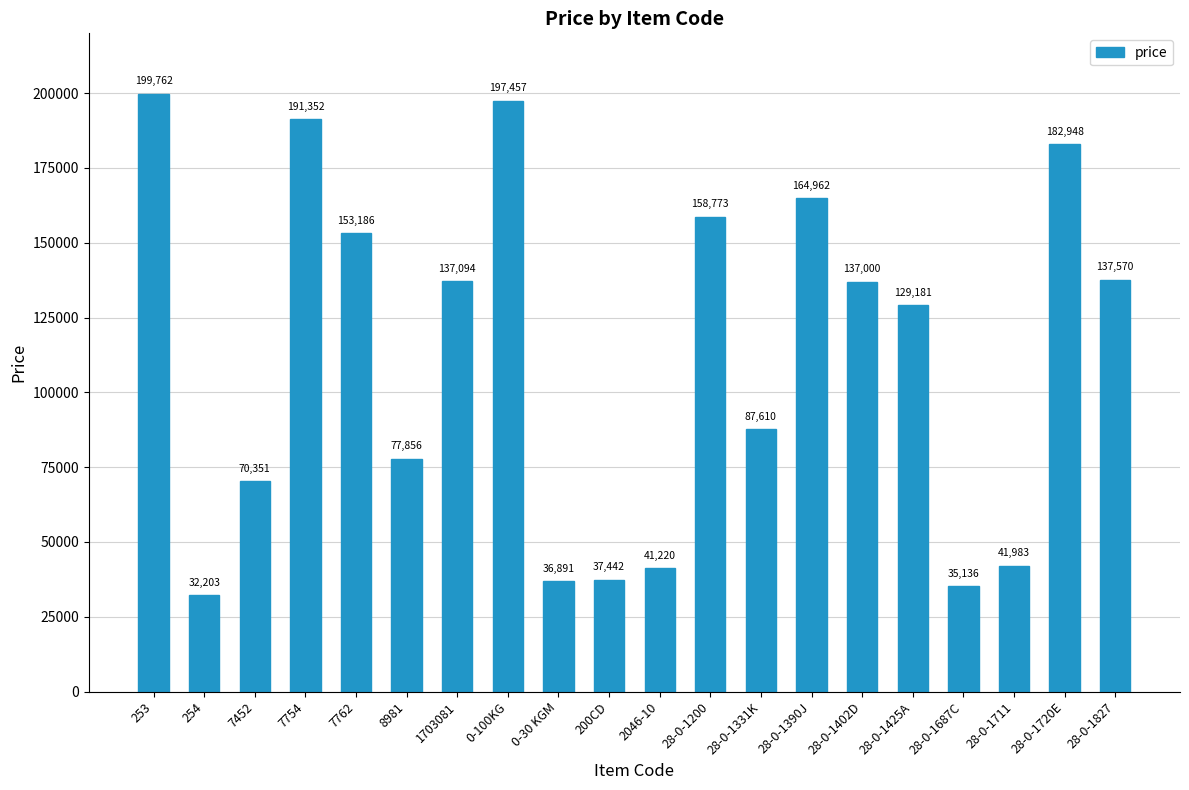

Rank the categories by value from highest to lowest.

253, 0-100KG, 7754, 28-0-1720E, 28-0-1390J, 28-0-1200, 7762, 28-0-1827, 1703081, 28-0-1402D, 28-0-1425A, 28-0-1331K, 8981, 7452, 28-0-1711, 2046-10, 200CD, 0-30 KGM, 28-0-1687C, 254